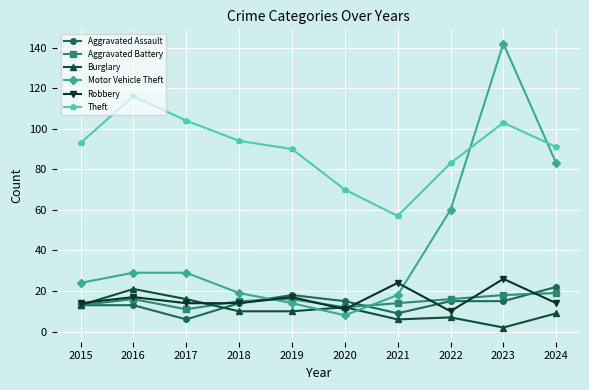

At how many categories does at least one series exceed 118?

1